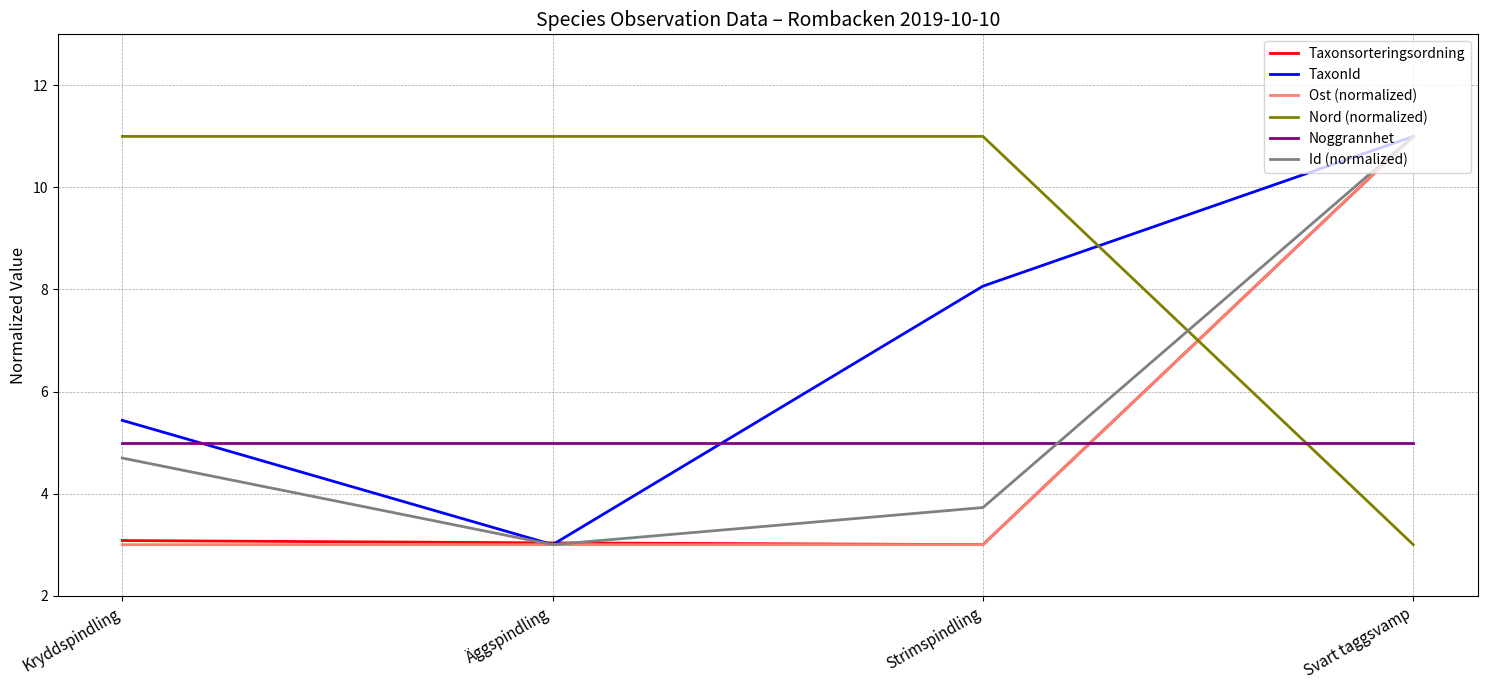

Is it true that TaxonId equals 11.0 at Svart taggsvamp?

True